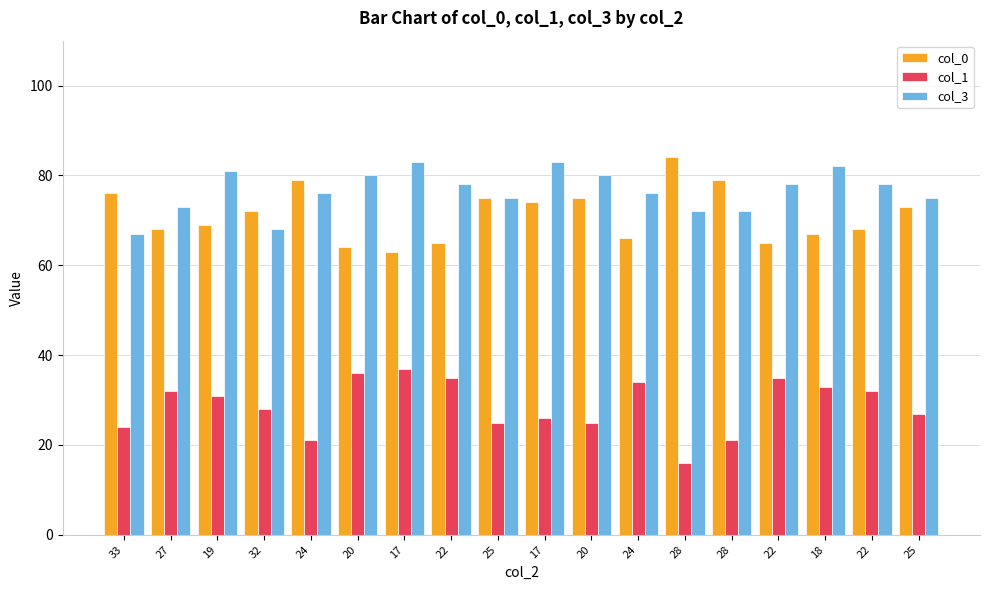

At which category is the sum across all series the highest?

17